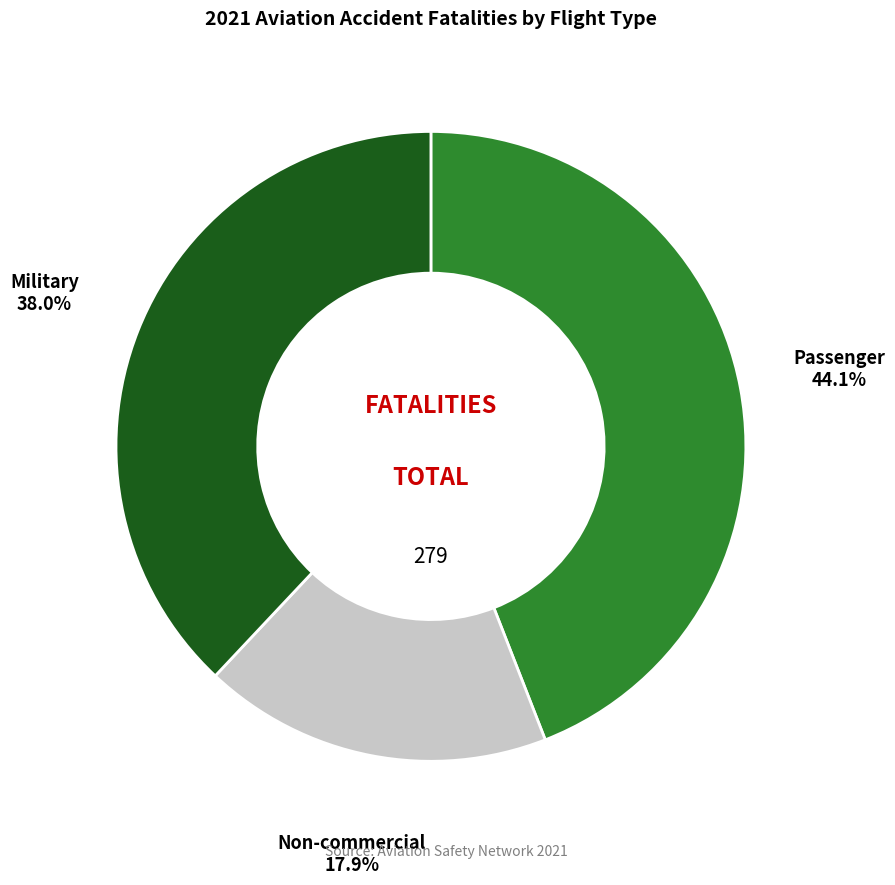

Is there a majority slice in this chart?

No